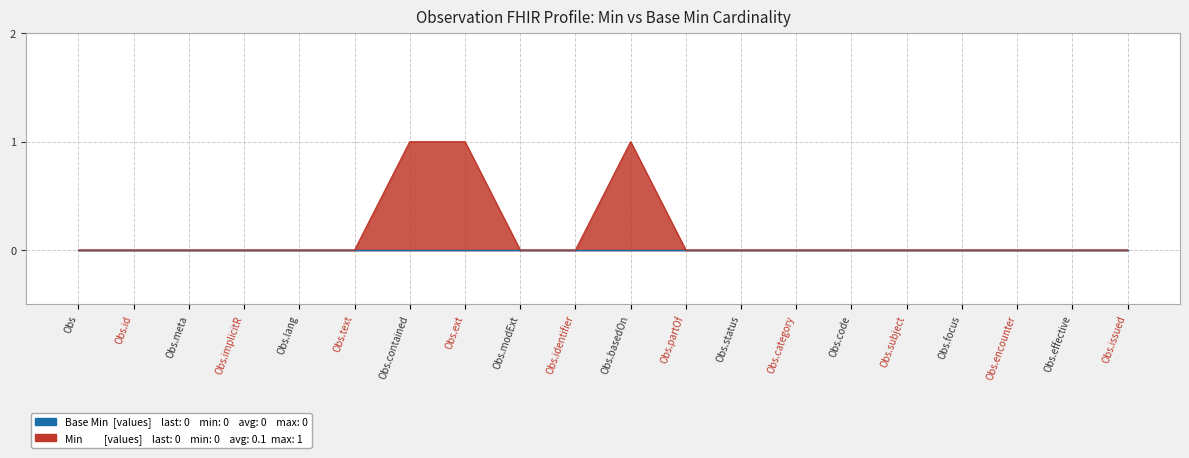

What position from the right is Obs.category?

7